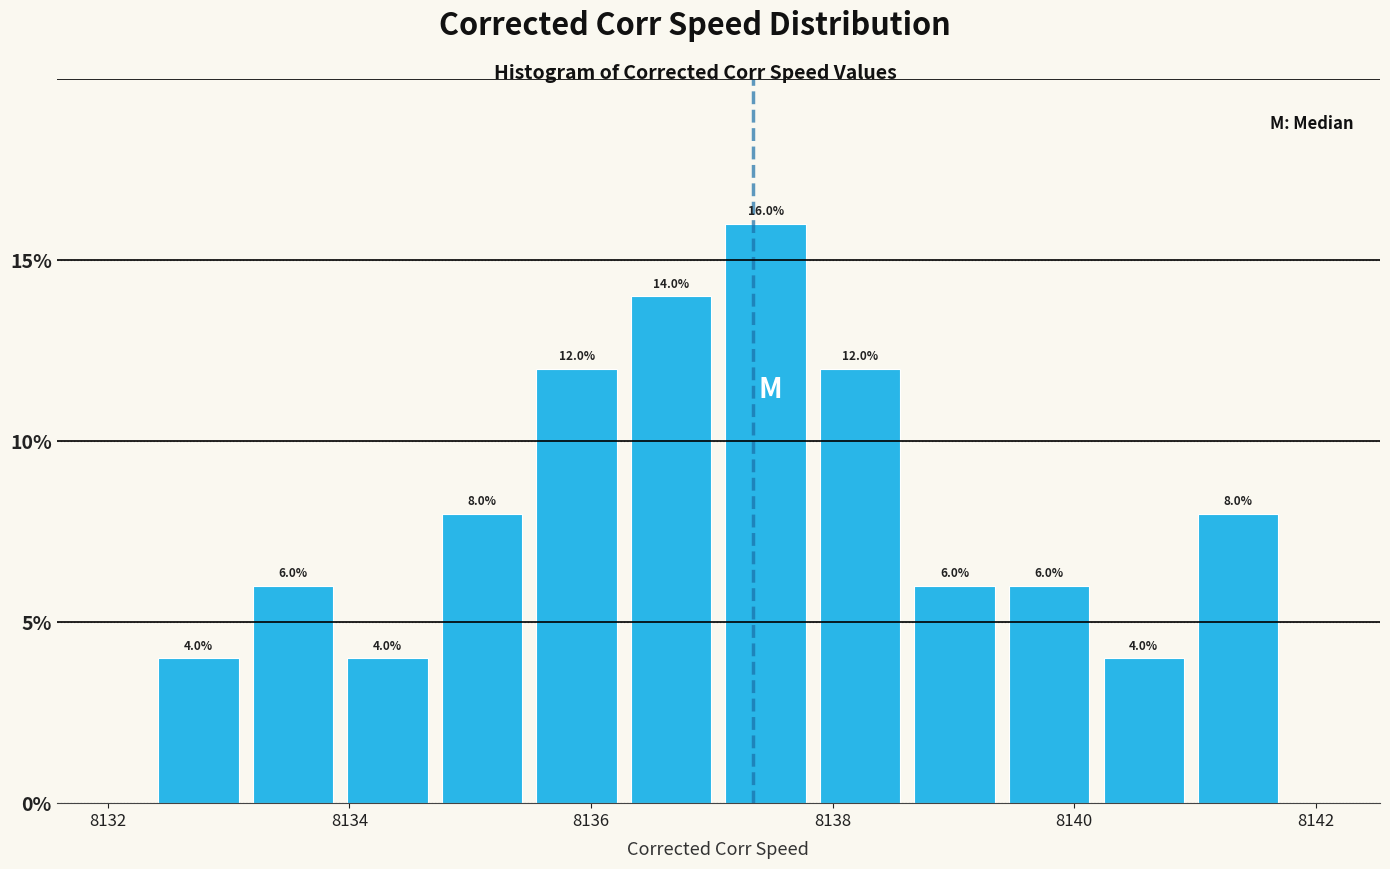

Read against the x-axis, roughly where is the centre of the tallest bar?

8137.4